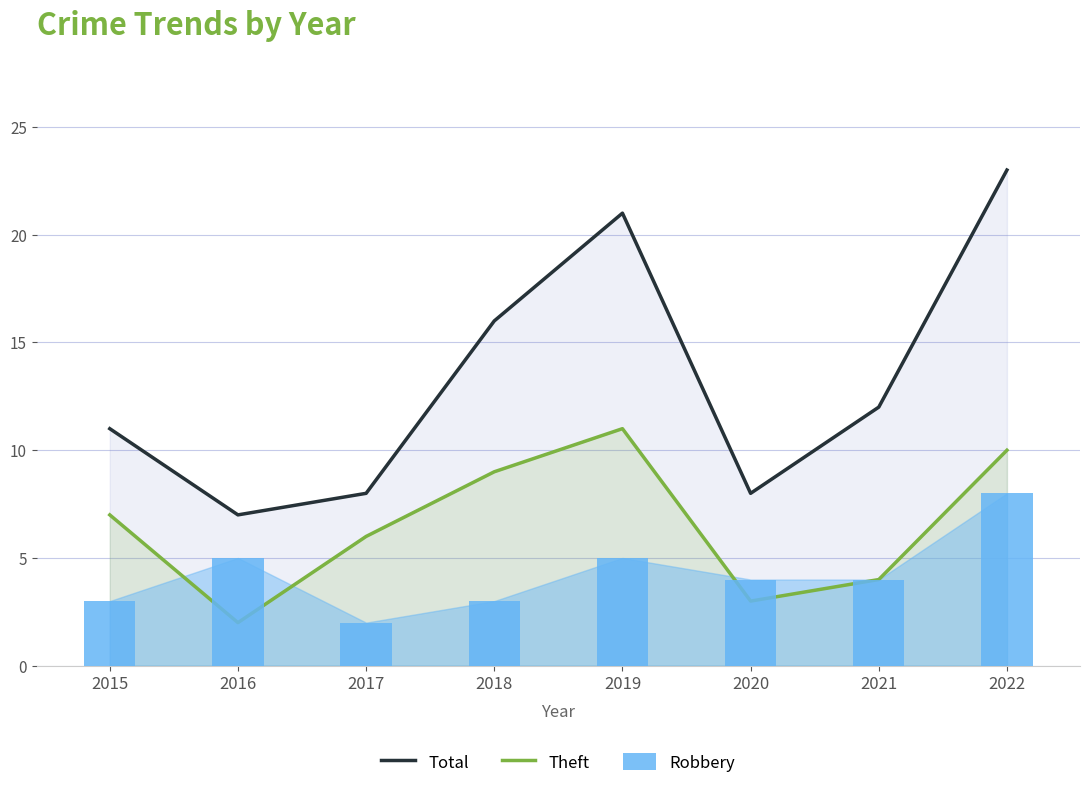

What is the value of the Theft bar at the 8th from the left?

10